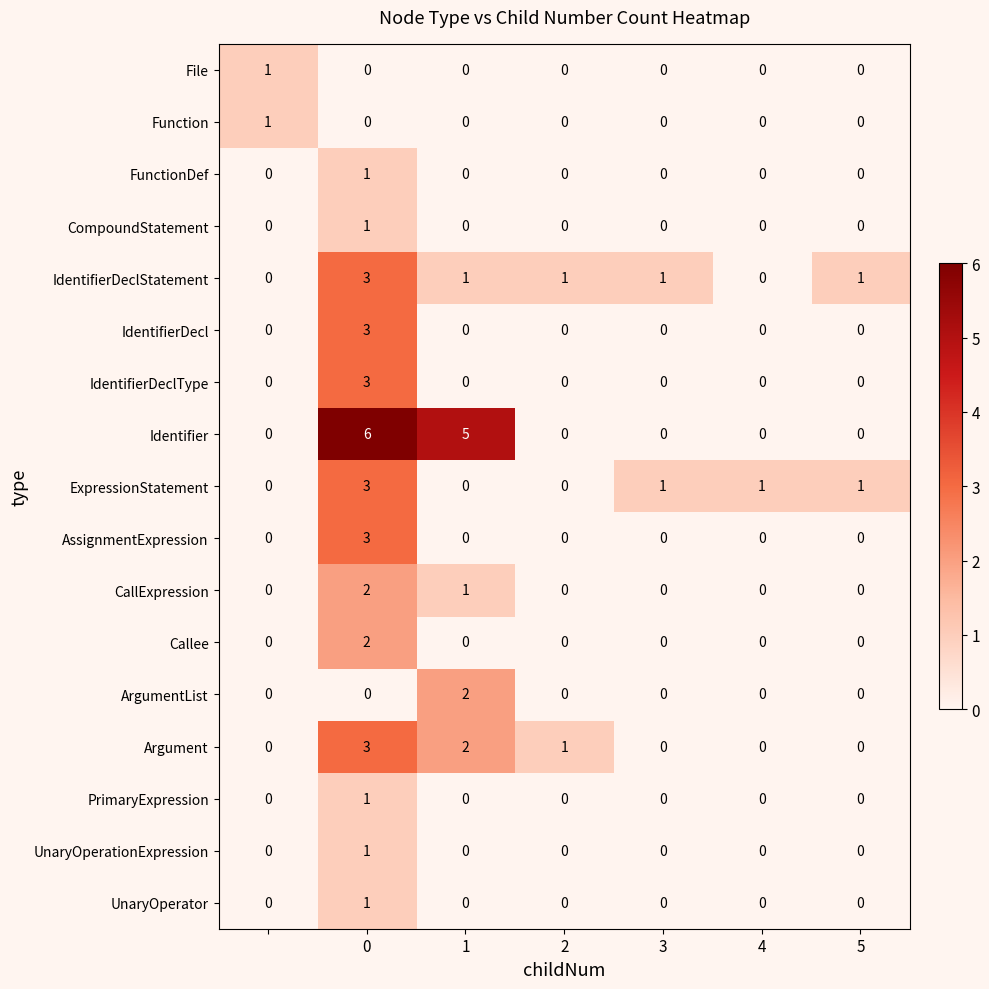

Which series has the largest total across all categories?

Identifier